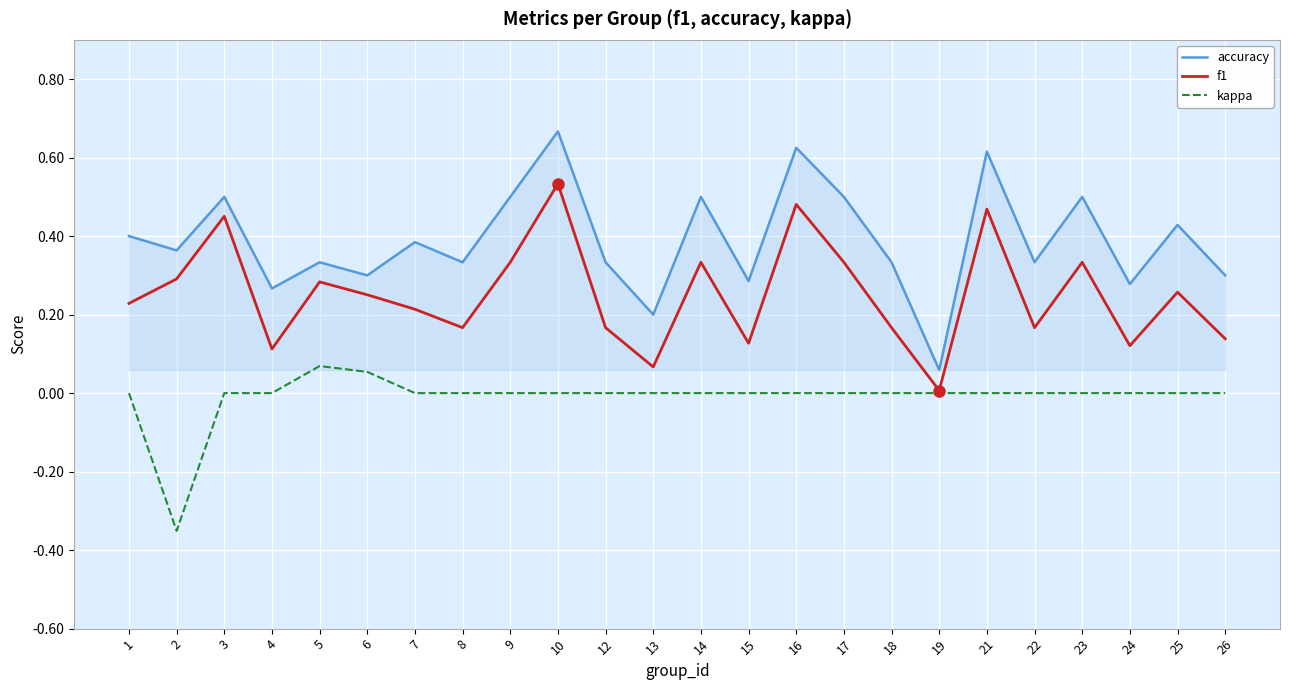

What is the sum of all kappa values?

-0.2